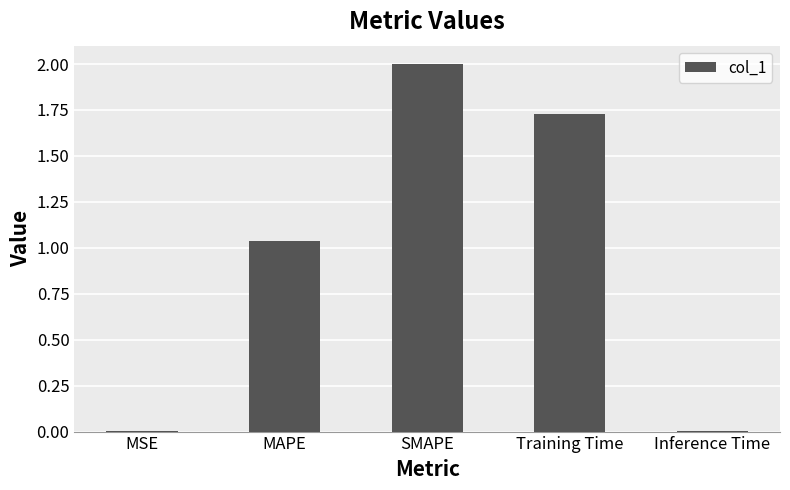

At which label is the value closest to 1?

MAPE